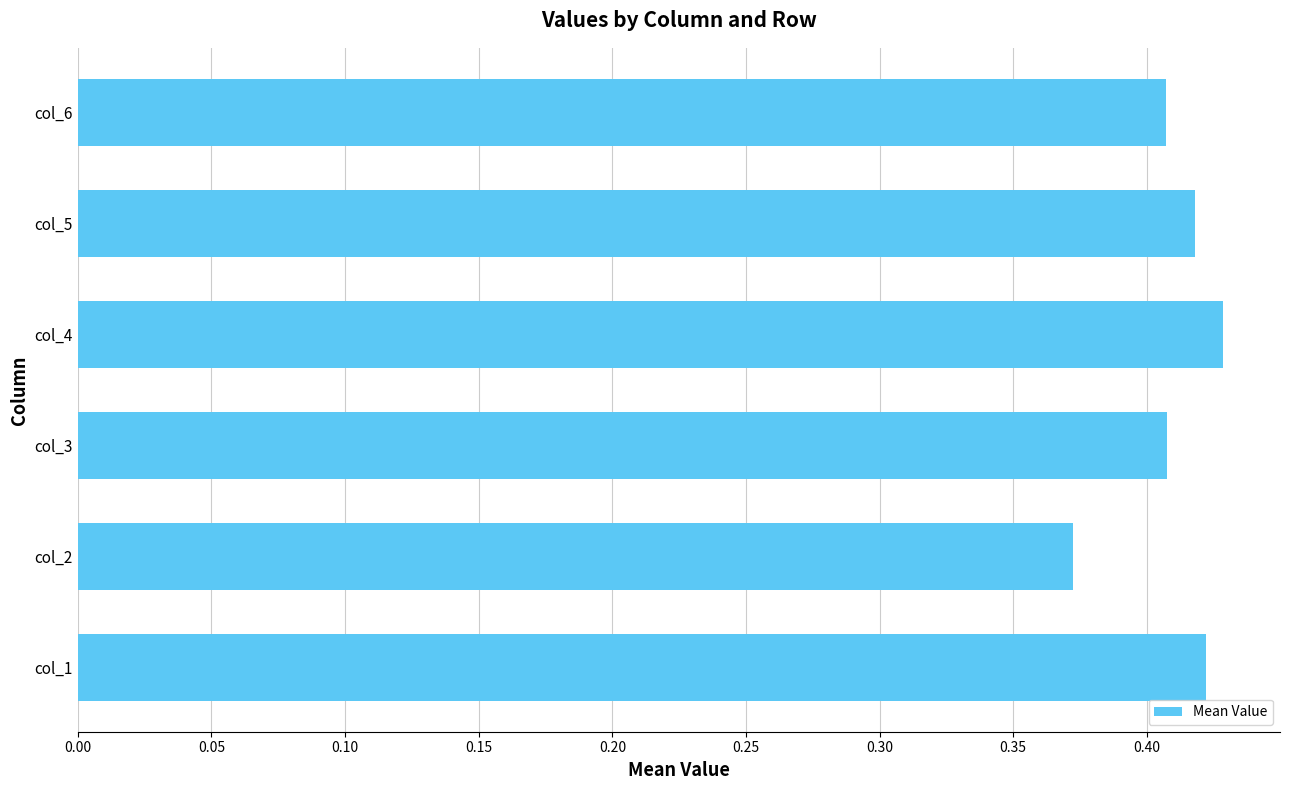

True or false: the data shows 0.7 at col_4.

False